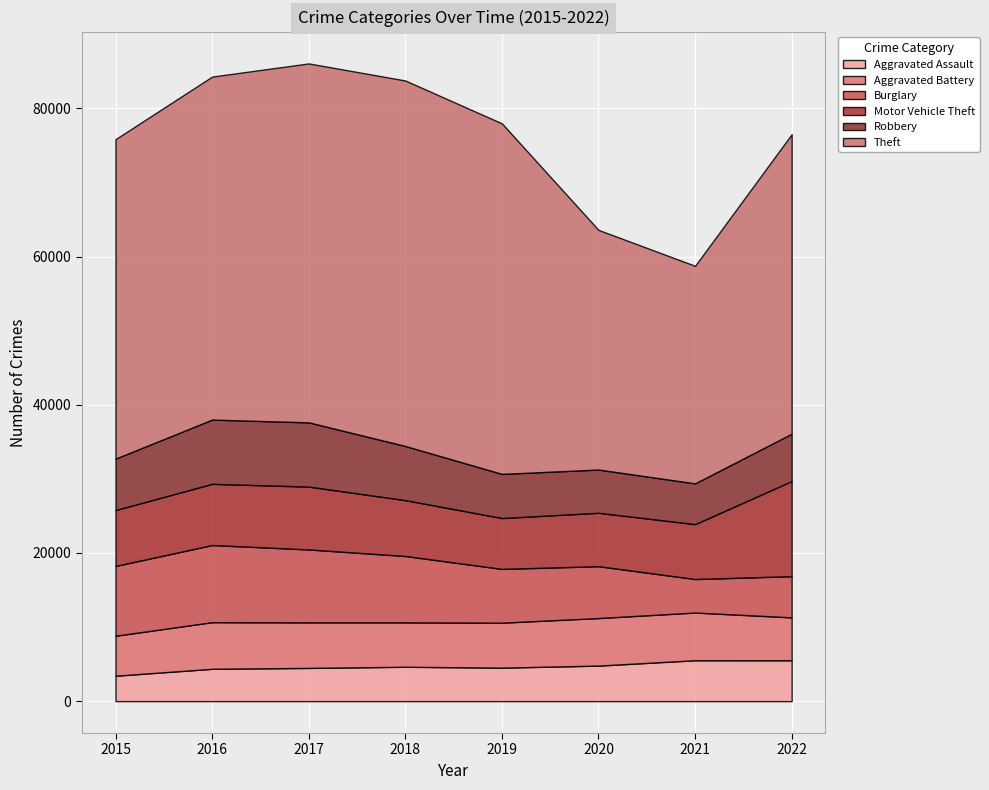

True or false: Aggravated Assault and Aggravated Battery intersect in this chart.

False